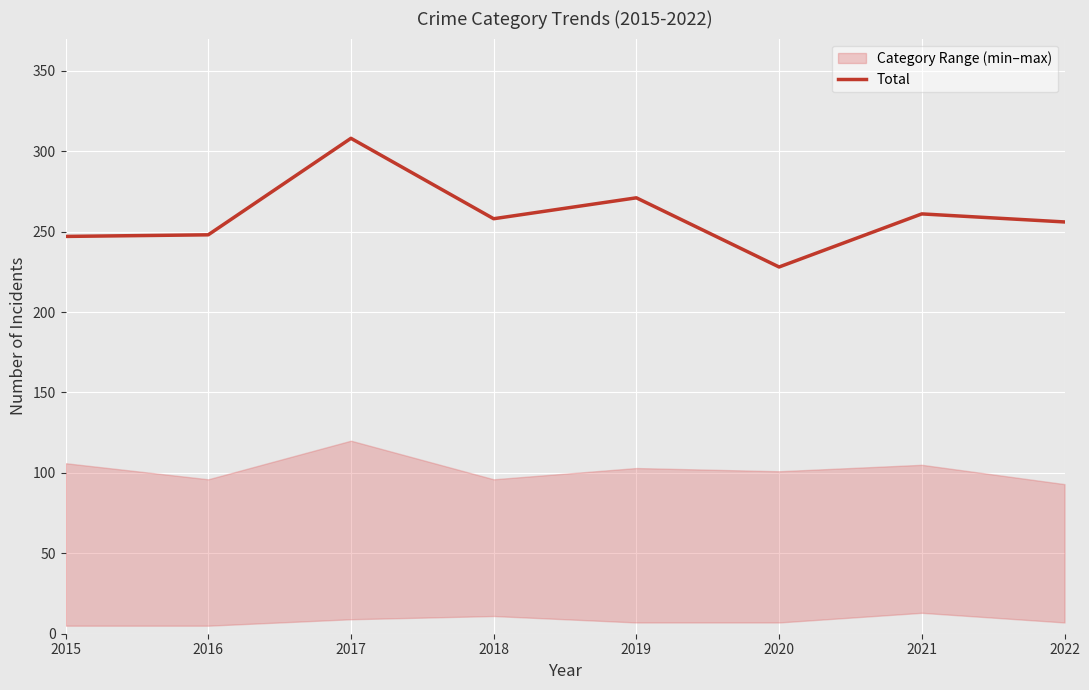

At which label does Total reach its minimum?

2020